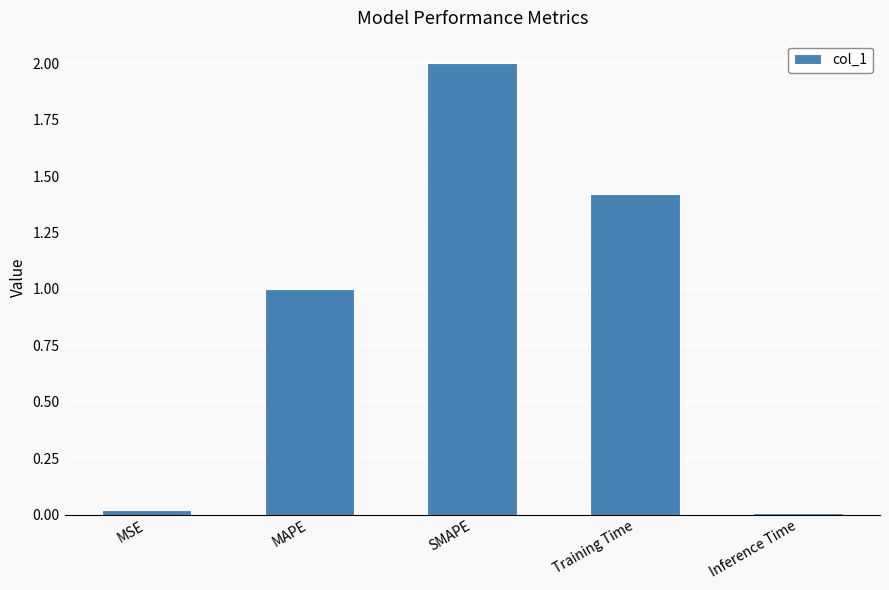

What is the label of the 1st bar from the right?

Inference Time